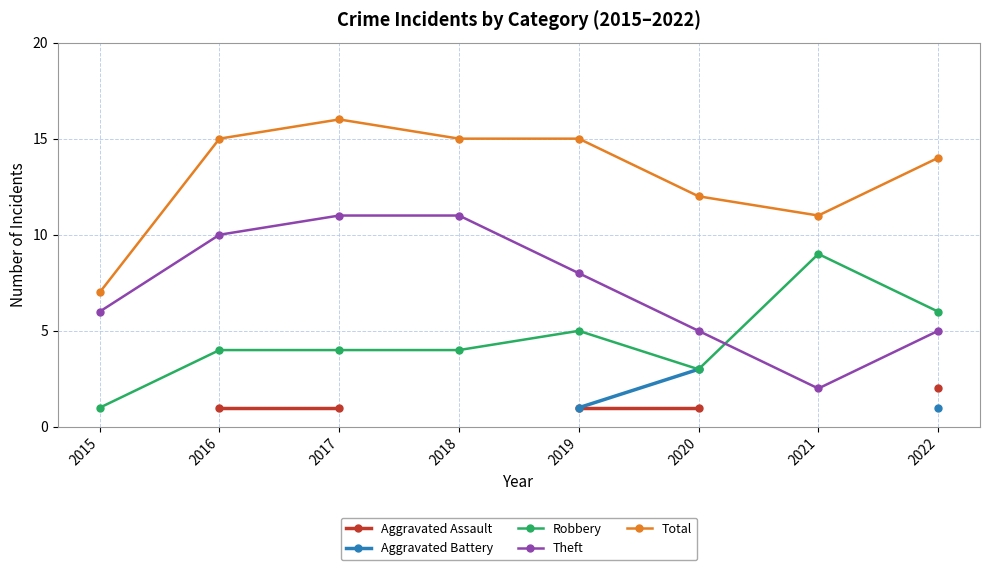

True or false: Aggravated Assault and Total intersect in this chart.

False